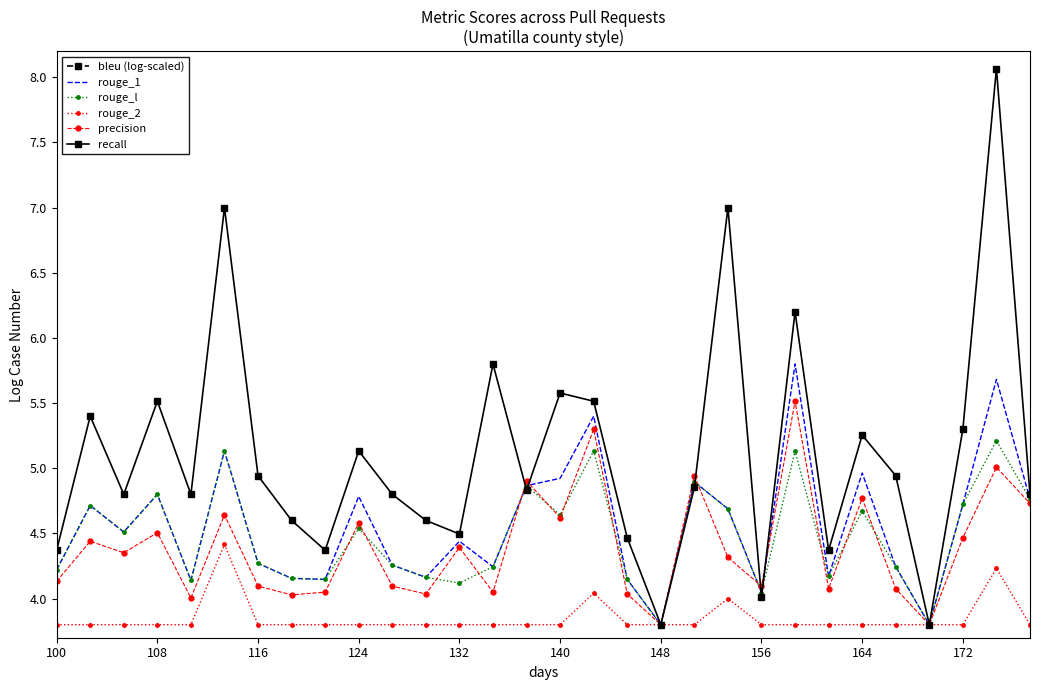

What is the lowest value of the precision series?

3.8